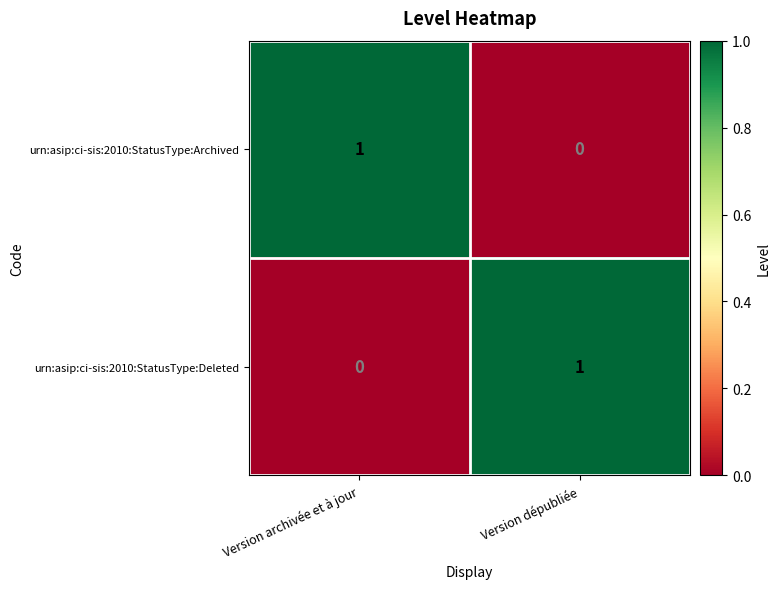

List the labels in order of urn:asip:ci-sis:2010:StatusType:Archived value, largest first.

Version archivée et à jour, Version dépubliée